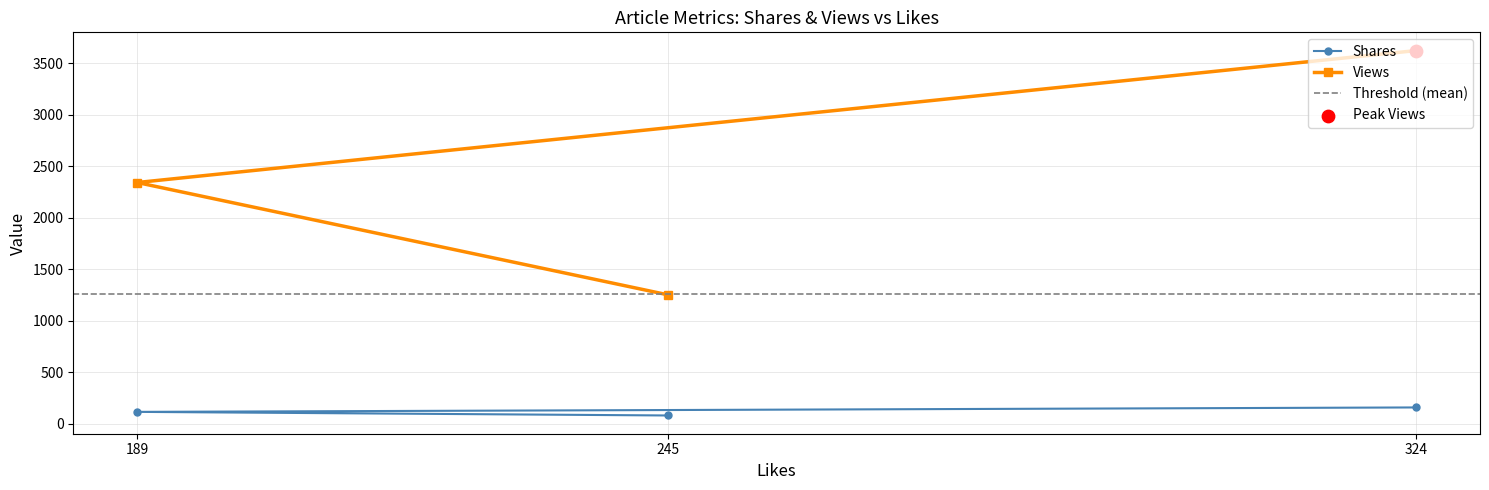

What are all the series names shown in the legend?

Shares, Views